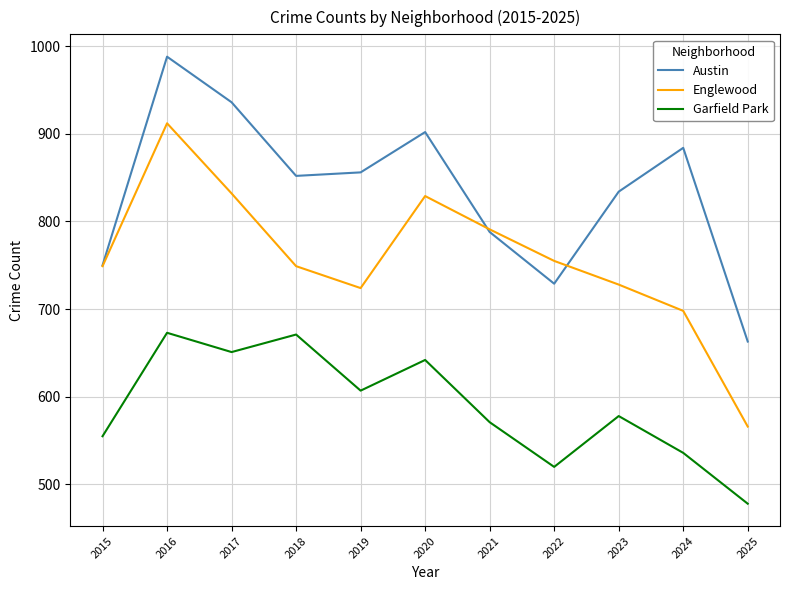

Count the number of data series in this chart.

3